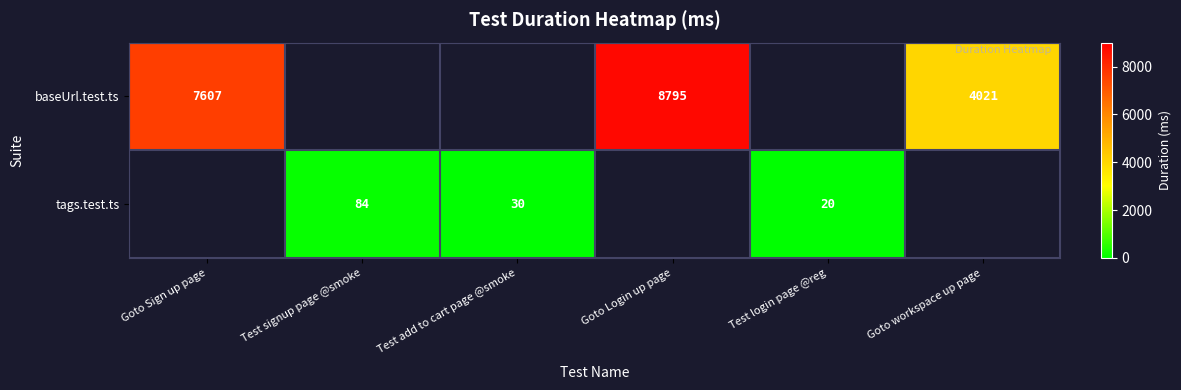

True or false: baseUrl.test.ts has a value of 8795 at Goto Login up page.

True